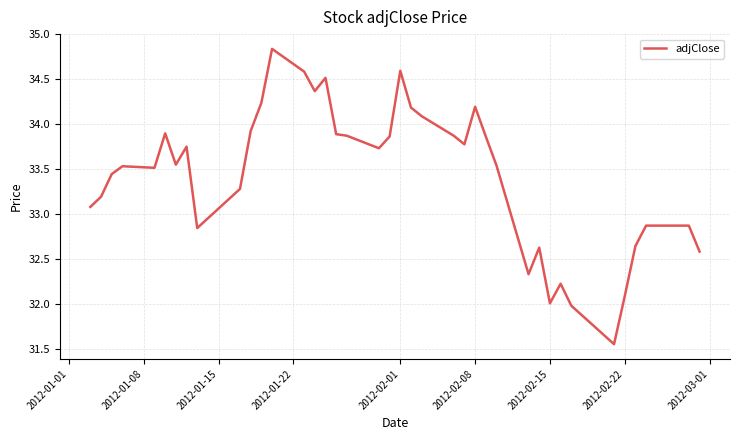

What is the difference between the maximum and minimum values?

3.3